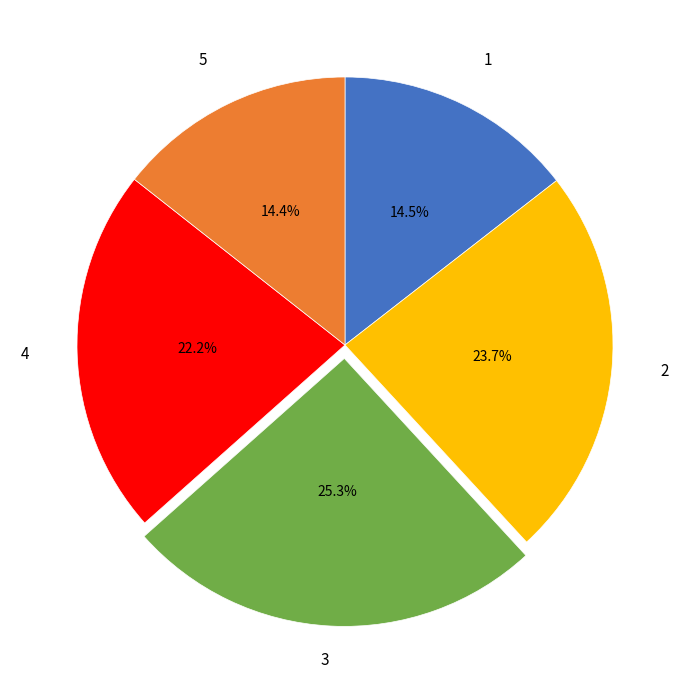

Is there any slice that represents more than half of the pie?

No